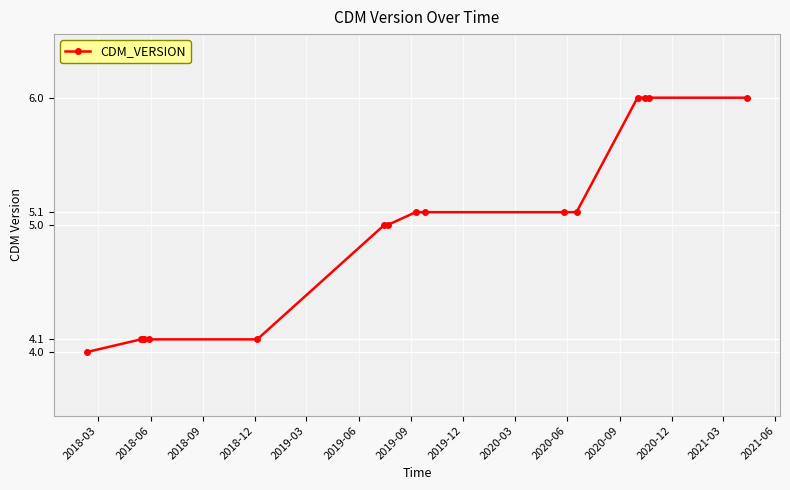

What is the smallest value displayed?

4.0